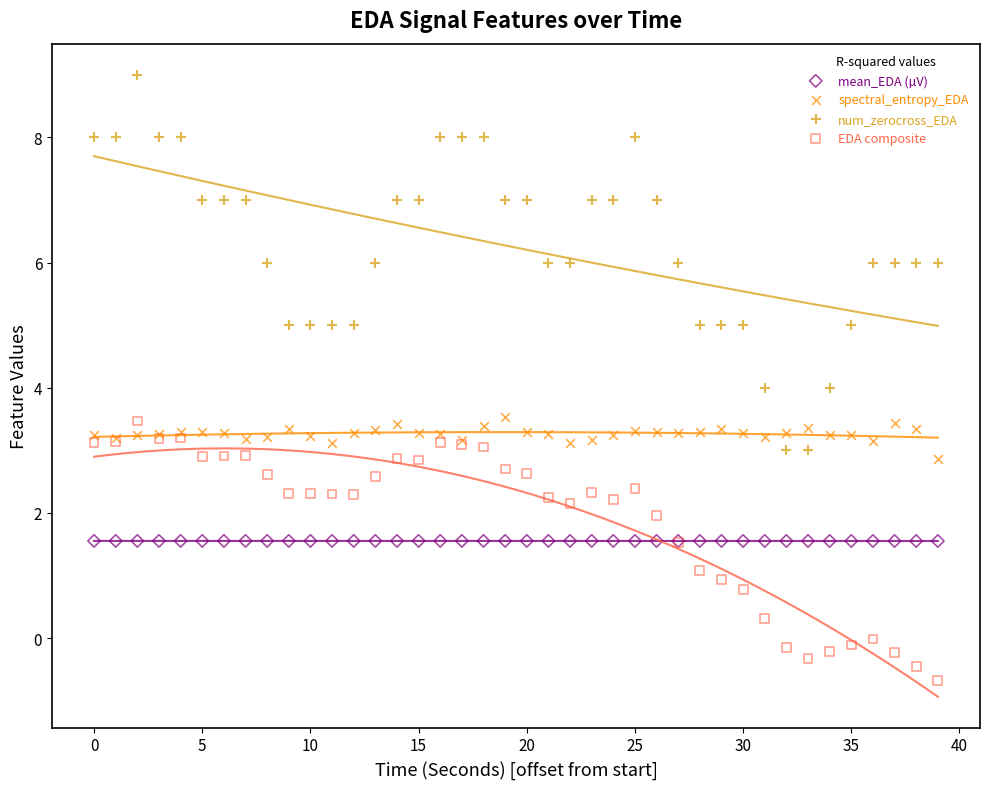

Which series has the largest Y range (max minus min)?

num_zerocross_EDA